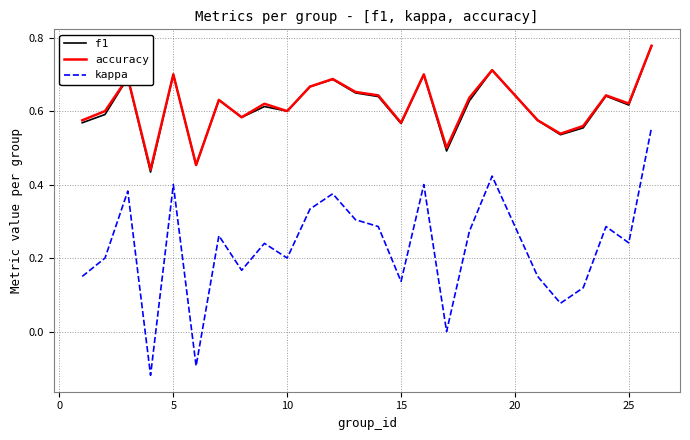

True or false: kappa and f1 cross at least once.

False